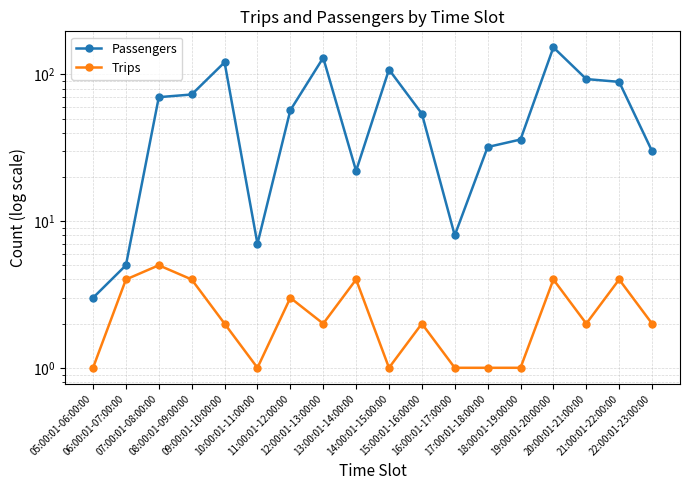

List the labels in order of Trips value, smallest first.

05:00:01-06:00:00, 10:00:01-11:00:00, 14:00:01-15:00:00, 16:00:01-17:00:00, 17:00:01-18:00:00, 18:00:01-19:00:00, 09:00:01-10:00:00, 12:00:01-13:00:00, 15:00:01-16:00:00, 20:00:01-21:00:00, 22:00:01-23:00:00, 11:00:01-12:00:00, 06:00:01-07:00:00, 08:00:01-09:00:00, 13:00:01-14:00:00, 19:00:01-20:00:00, 21:00:01-22:00:00, 07:00:01-08:00:00